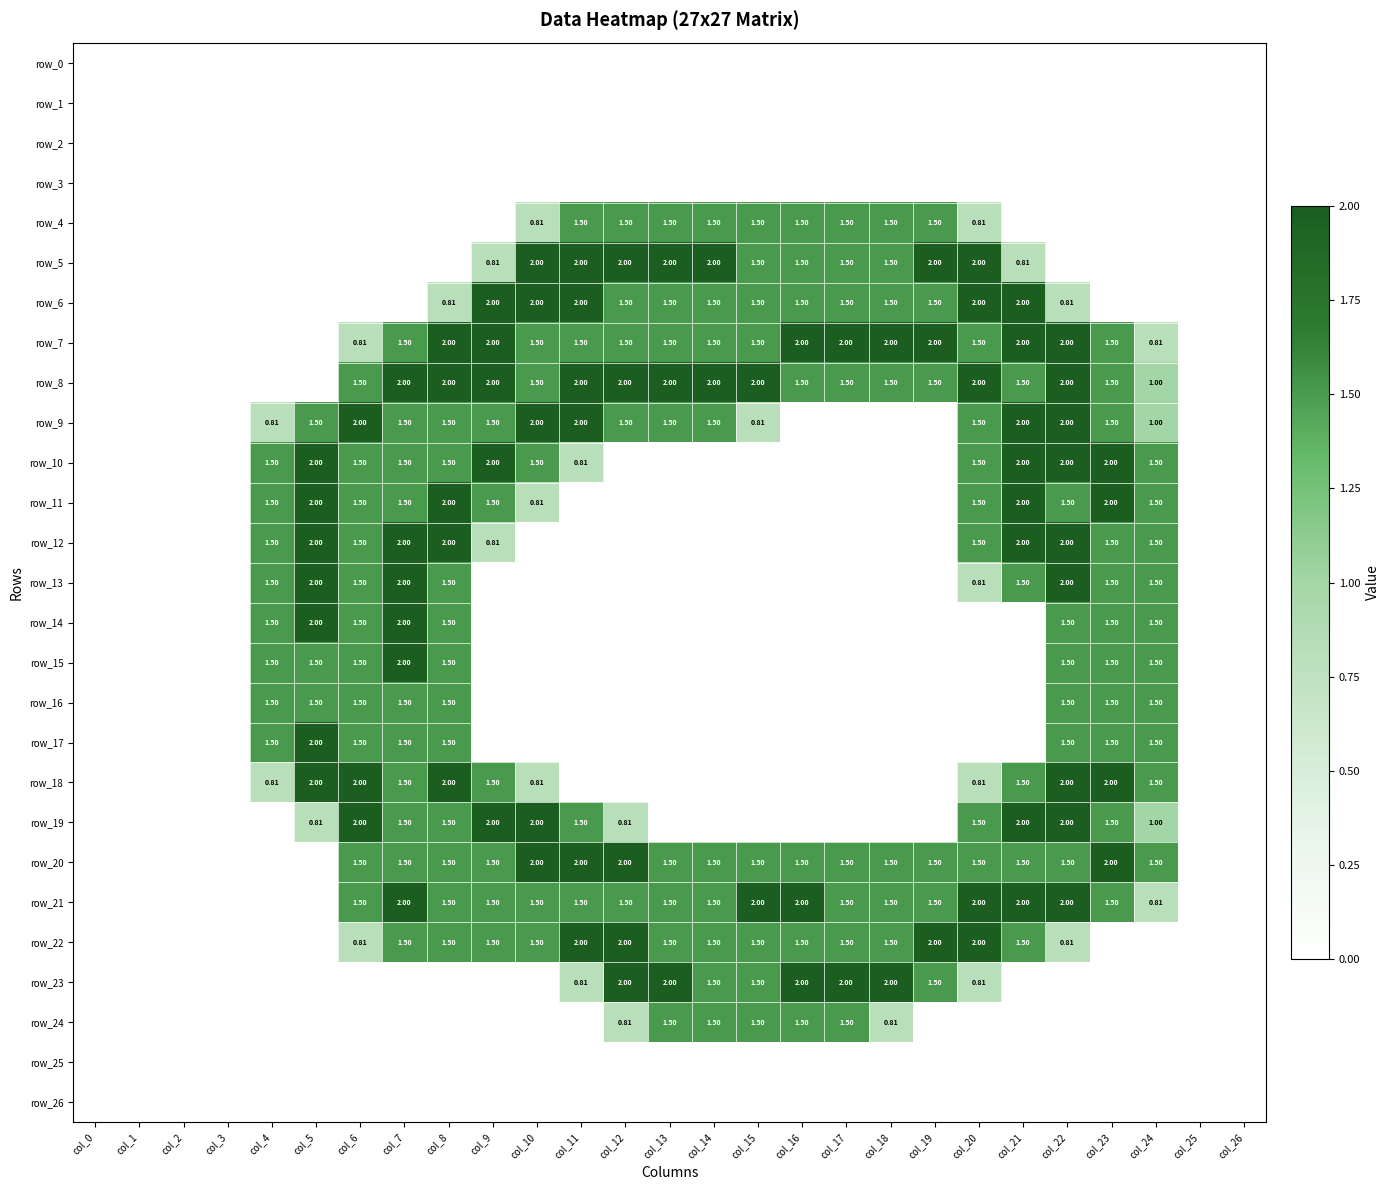

What is the sum of all row_18 values?

18.4